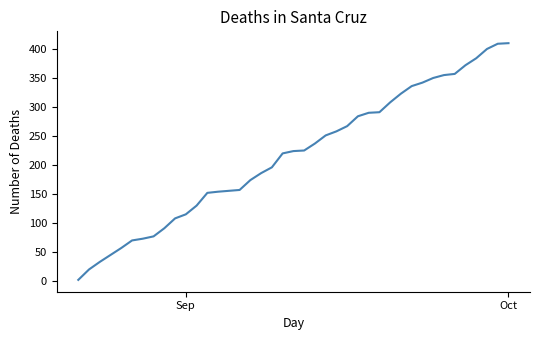

What is the greatest value displayed?

410